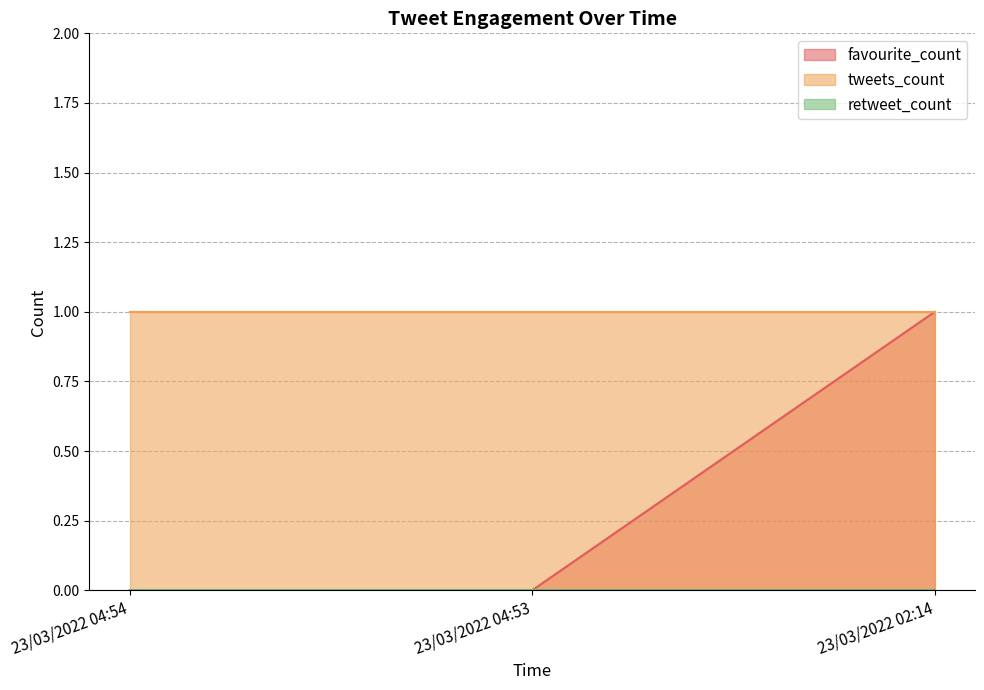

What is the sum of all favourite_count values?

1